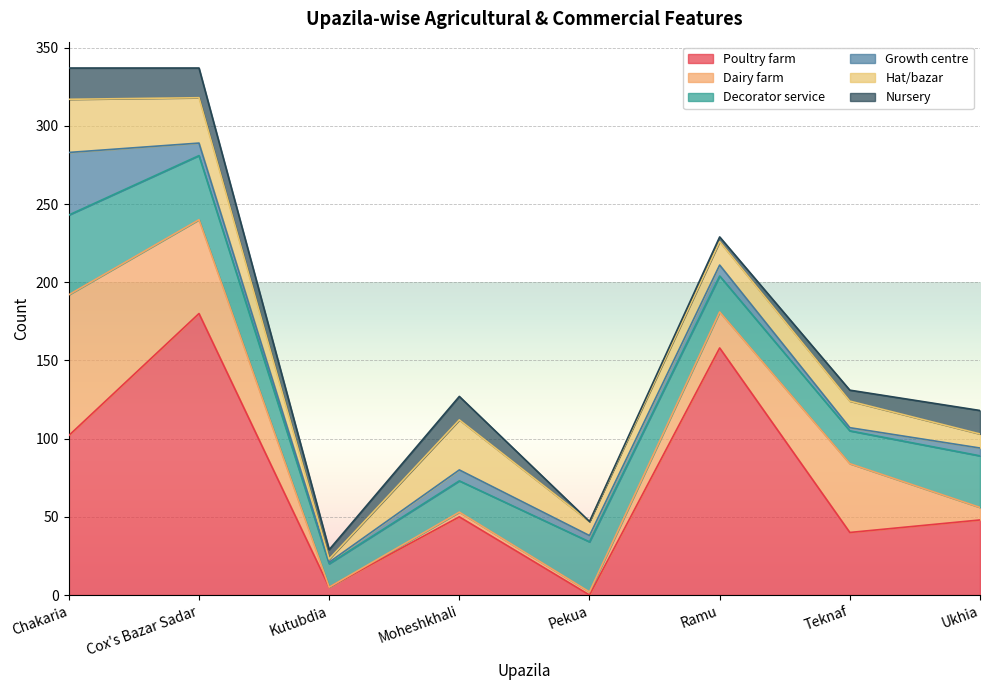

How many lines are shown in the chart?

6